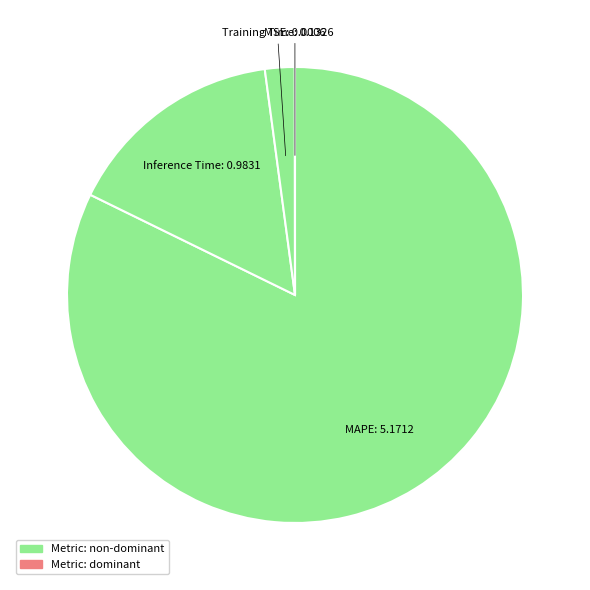

Is there a majority slice in this chart?

Yes